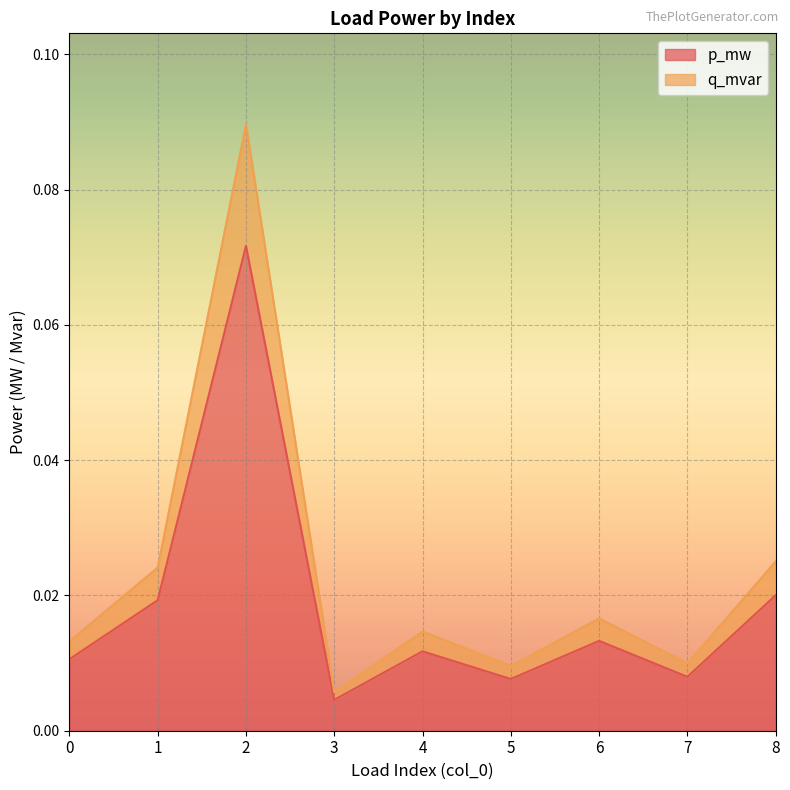

At how many categories does at least one series exceed 0?

9